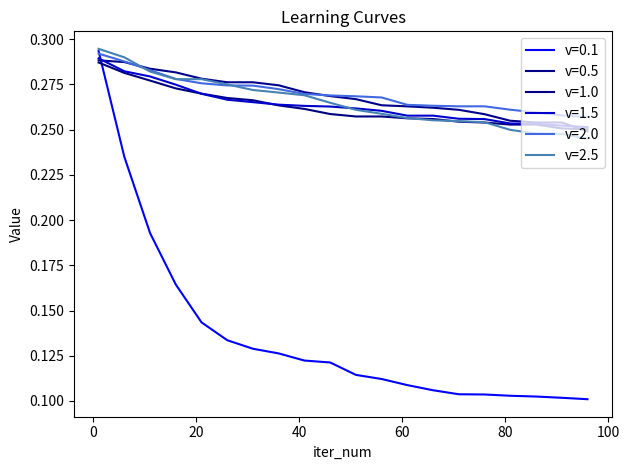

Does the chart have visible grid lines?

No